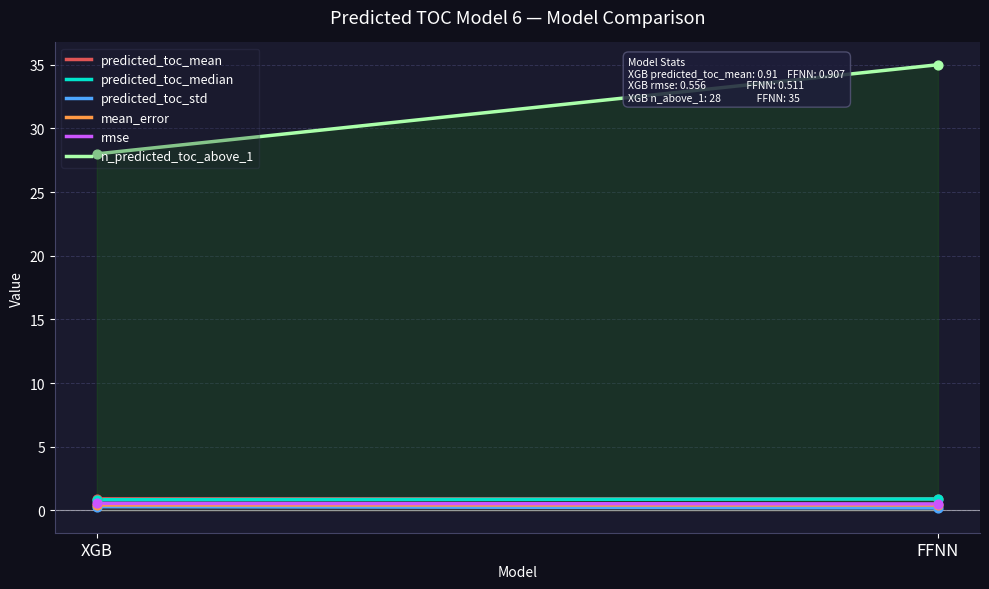

Which series has the widest spread of Y values?

n_predicted_toc_above_1